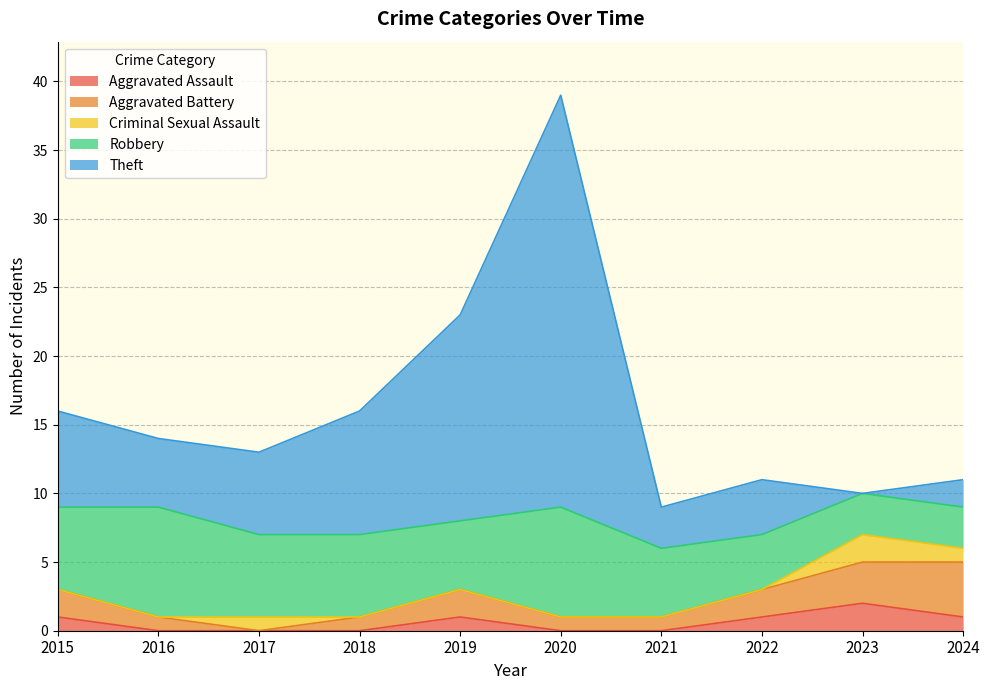

Between 2016 and 2022, which series saw the biggest shift?

Robbery